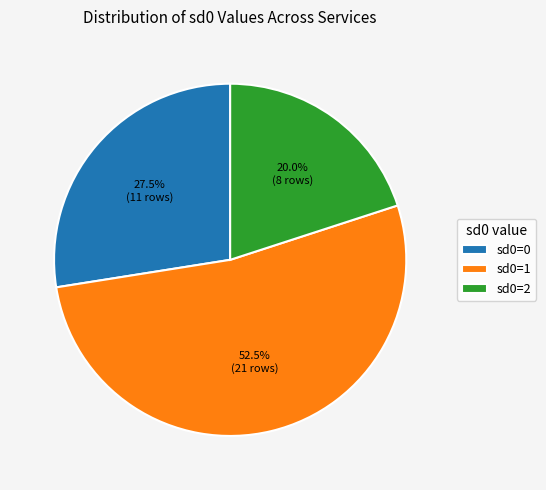

To the nearest percent, what is the difference between the largest and smallest slice percentages?

32%